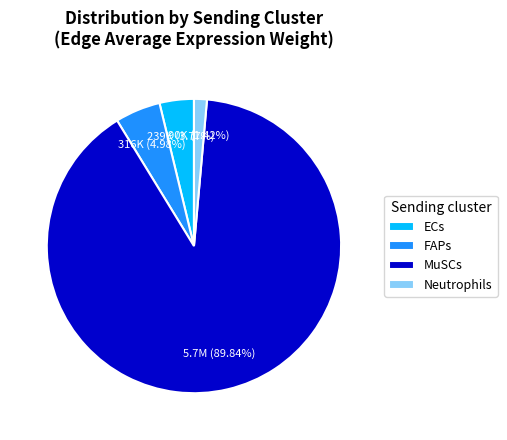

How many segments does this pie chart have?

4